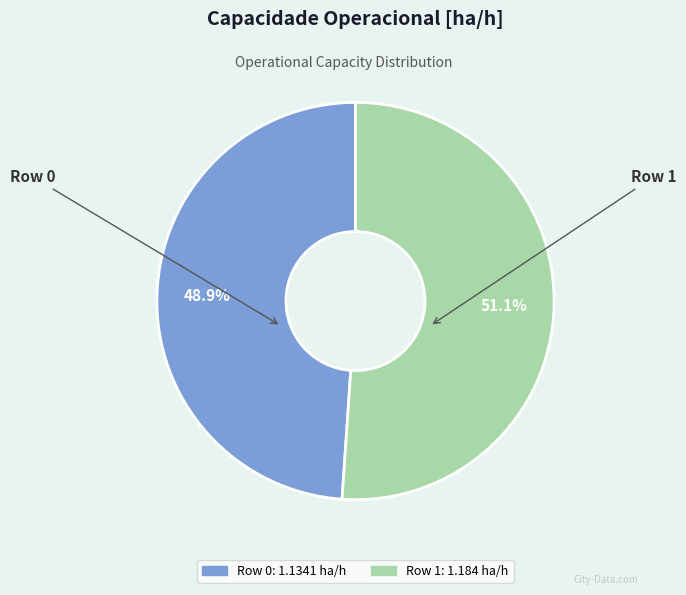

Which category accounts for the majority?

Row 1